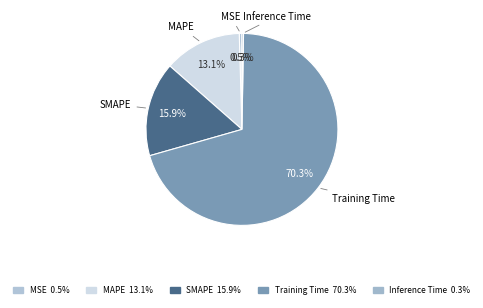

Do MSE and SMAPE together represent more than half of the pie?

No